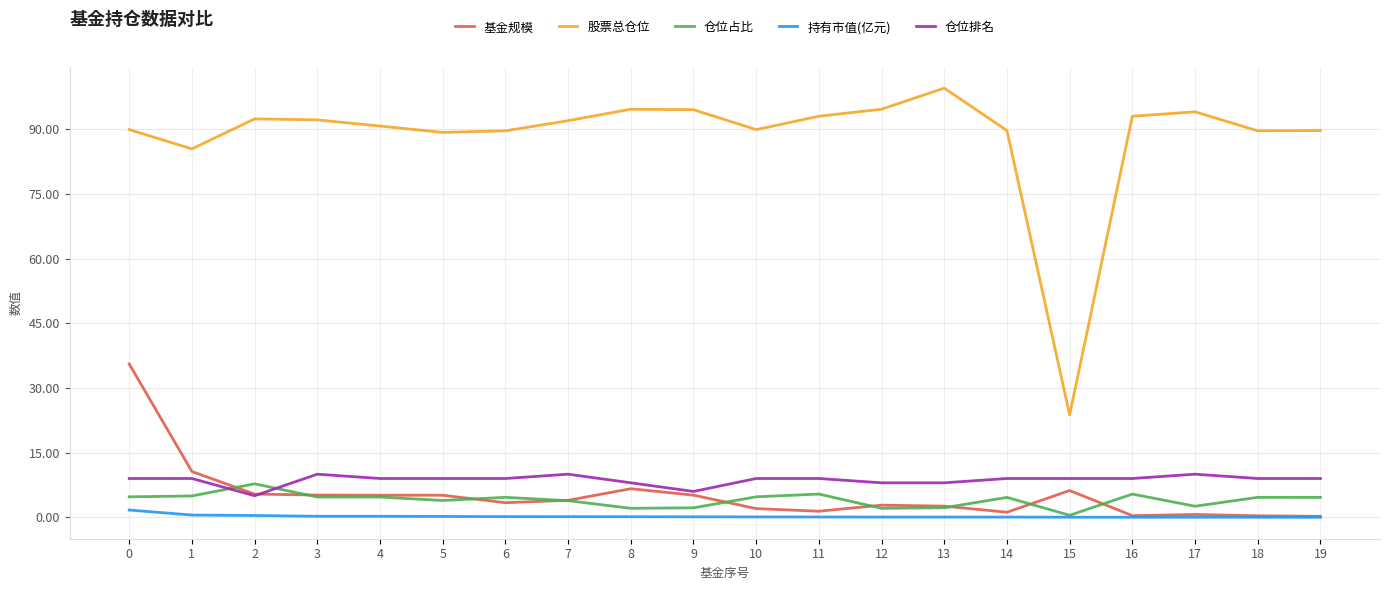

What is the difference between the maximum and minimum values in the 仓位排名 series?

5.0